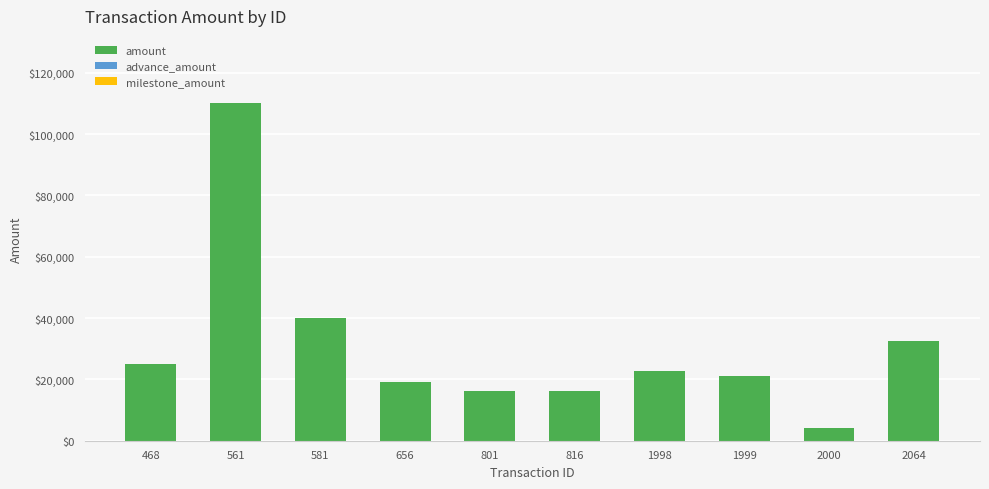

What is the minimum value shown in the chart?

4000